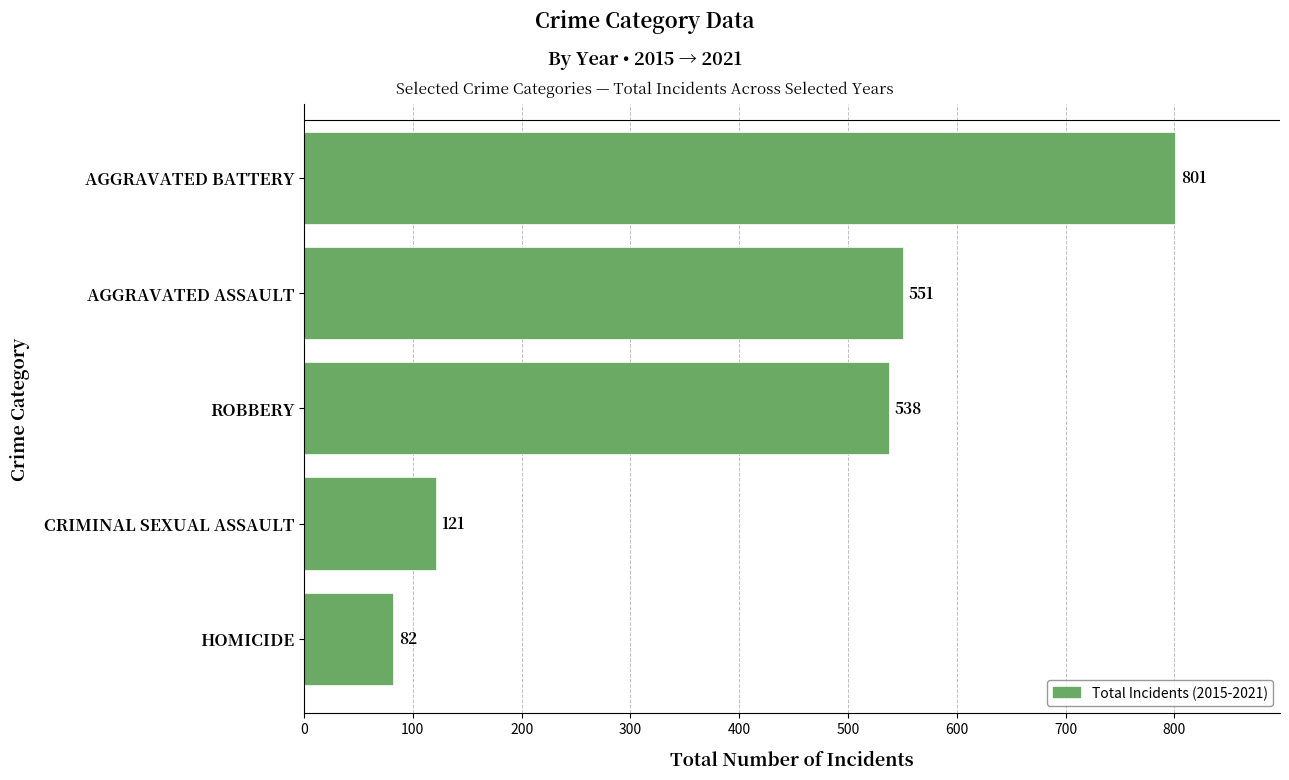

What is the sum of the values at AGGRAVATED ASSAULT and HOMICIDE?

633